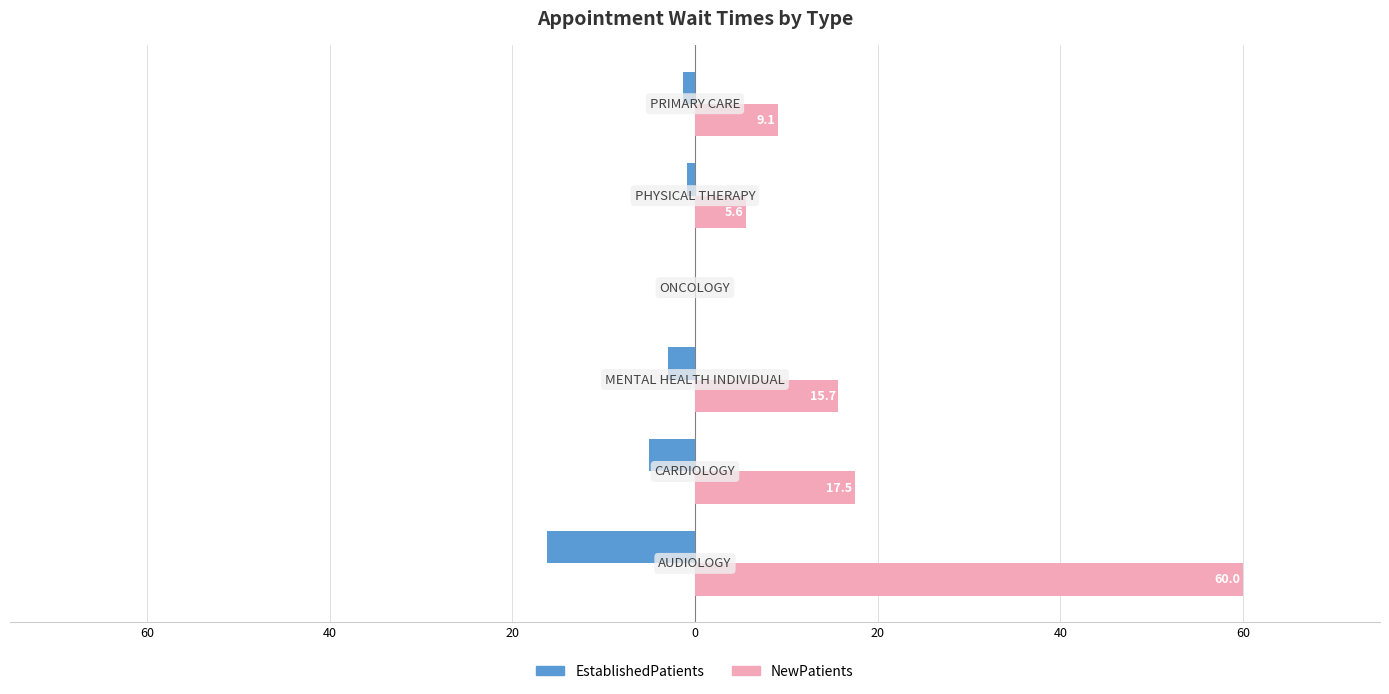

What is the minimum value for EstablishedPatients?

-16.2